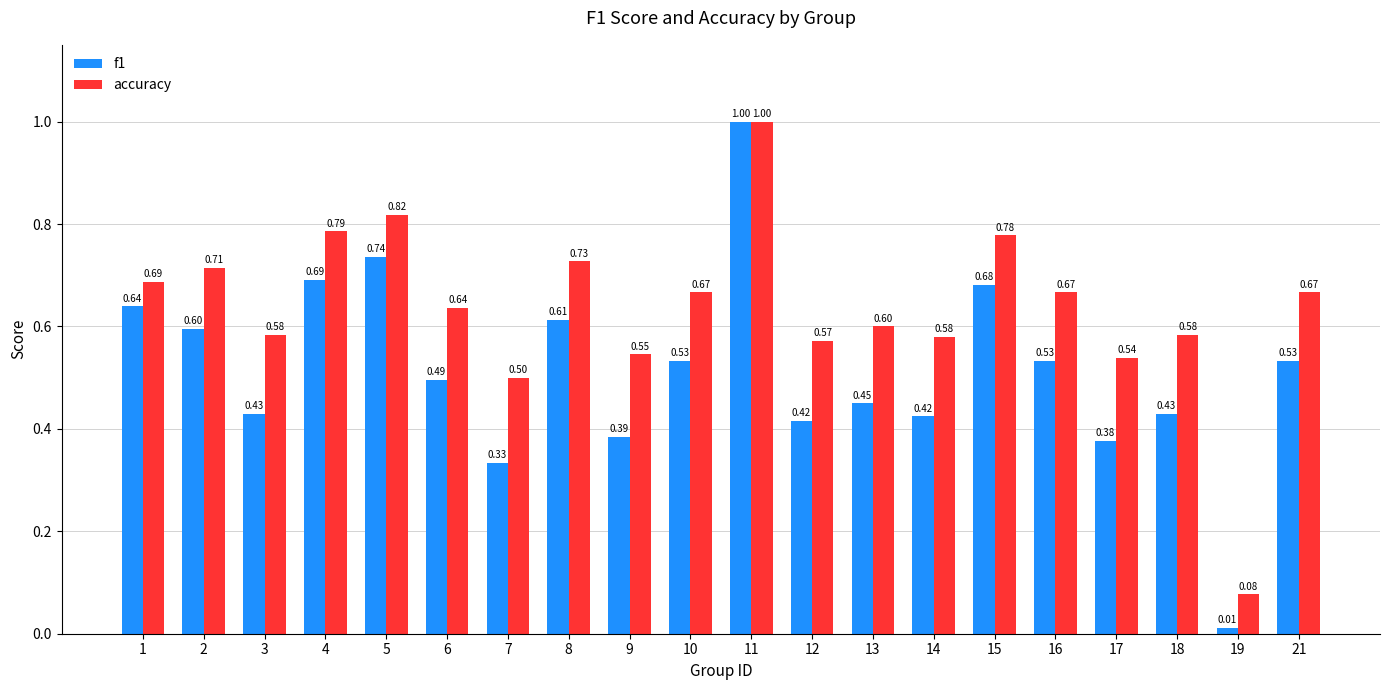

At which category does the chart reach its minimum across all series?

19